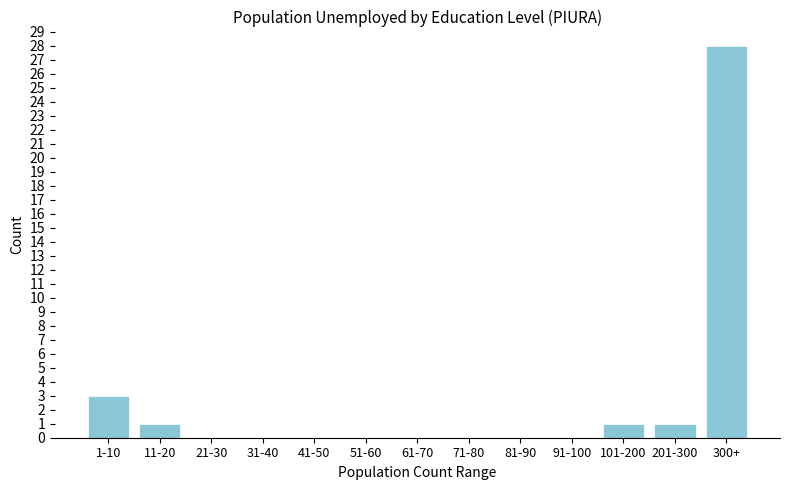

Reading left to right, transcribe all the data shown in this chart.

1-10=3	11-20=1	21-30=0	31-40=0	41-50=0	51-60=0	61-70=0	71-80=0	81-90=0	91-100=0	101-200=1	201-300=1	300+=28